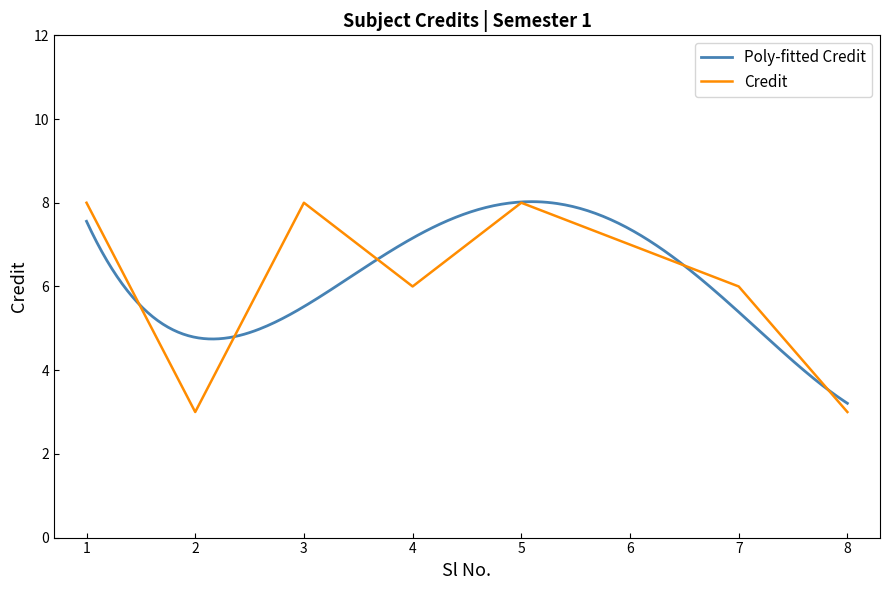

How many values are between 6 and 8?

6